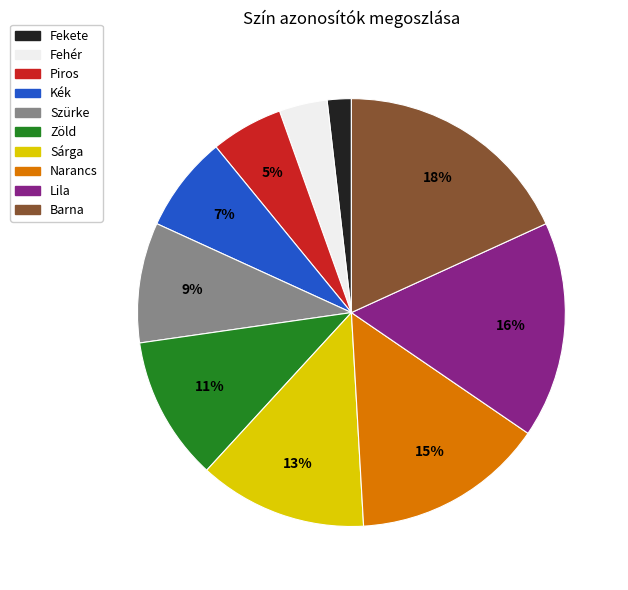

To the nearest percent, what is the average slice percentage?

10%